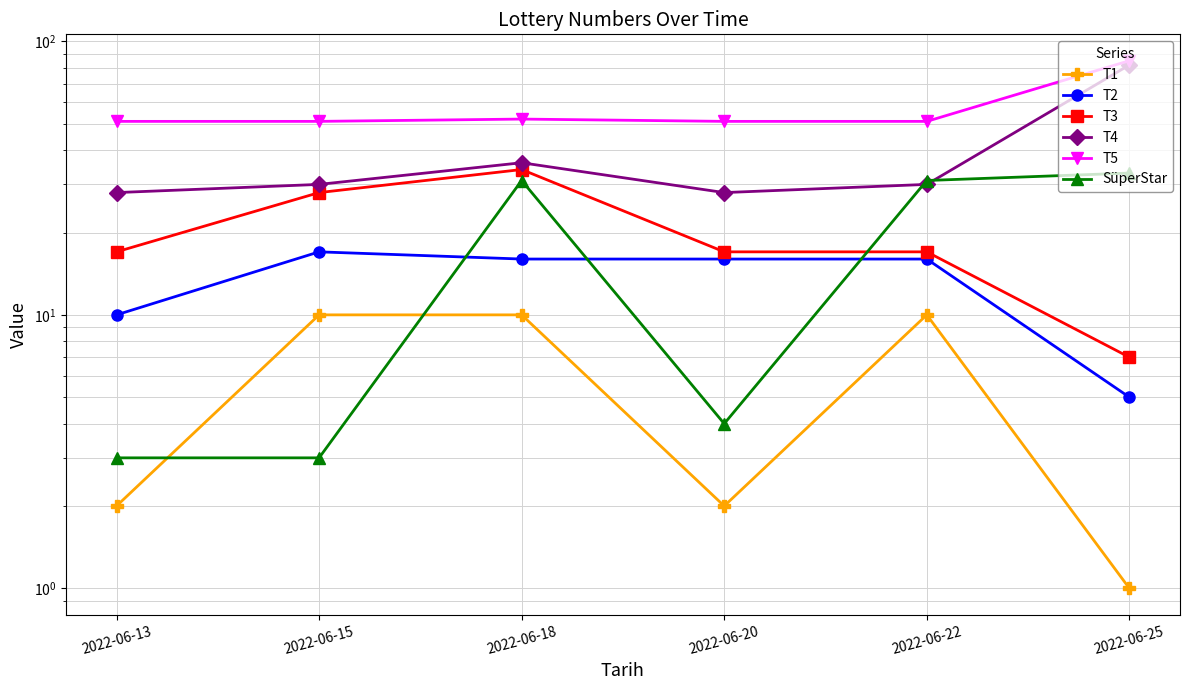

The value of T4 at 2022-06-18 is 54. True or false?

False